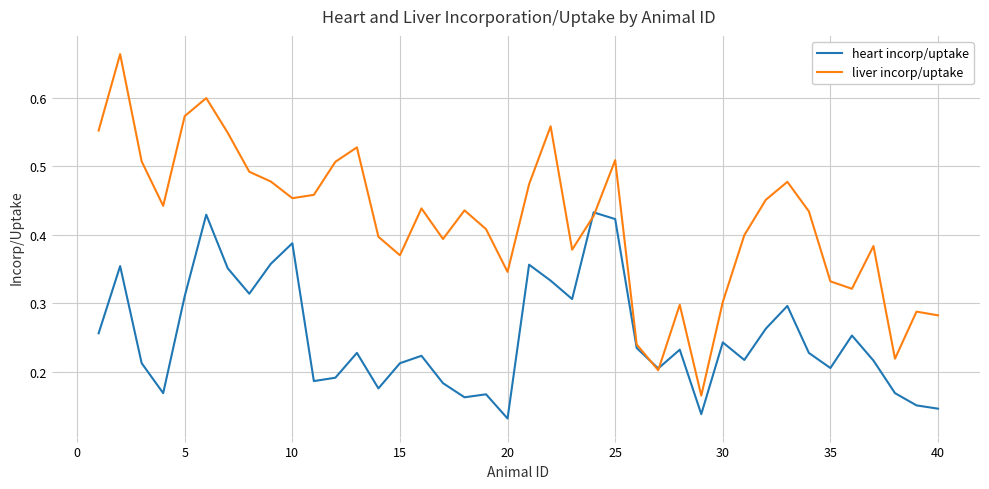

Which series has the widest spread of values?

liver incorp/uptake